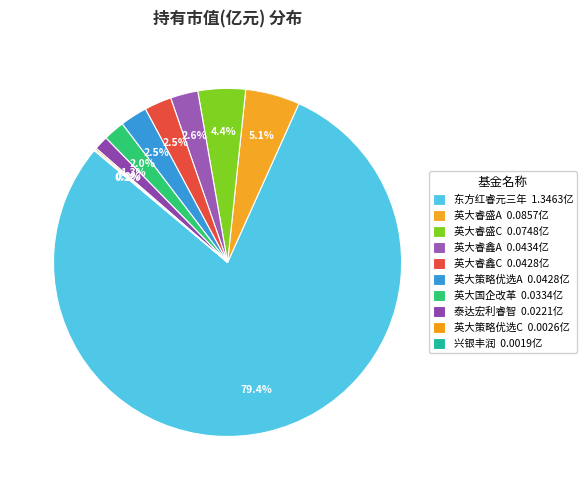

How many slices are in this pie chart?

10